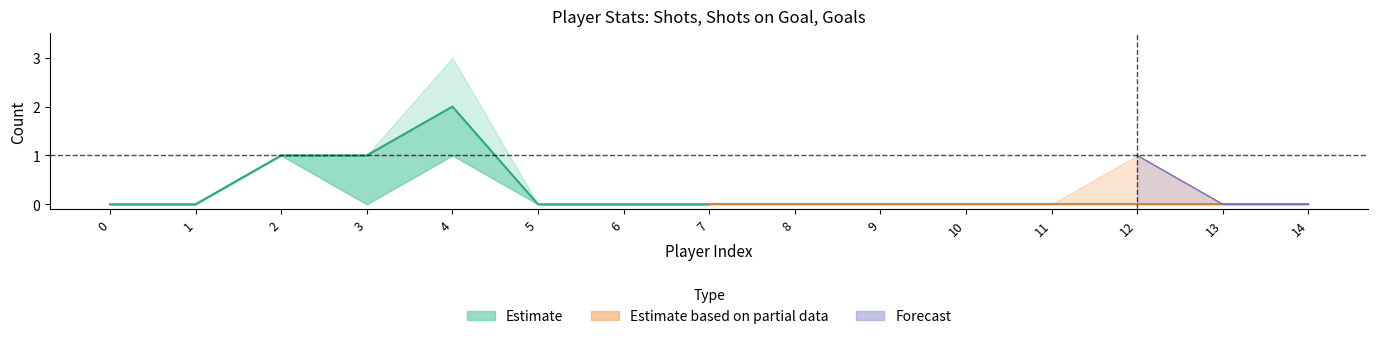

In goals, how many points are lower than both neighbors (excluding endpoints)?

1